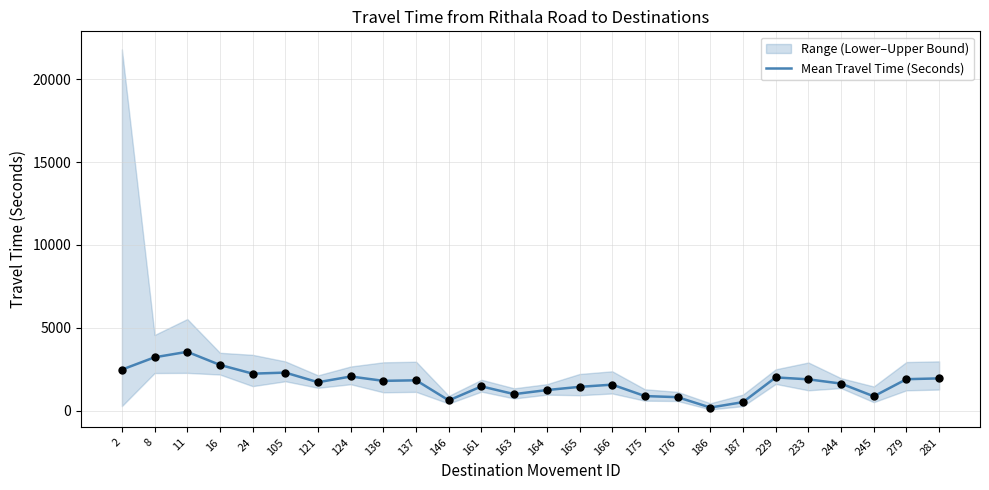

What is the change in value from 16 to 164?

-1516